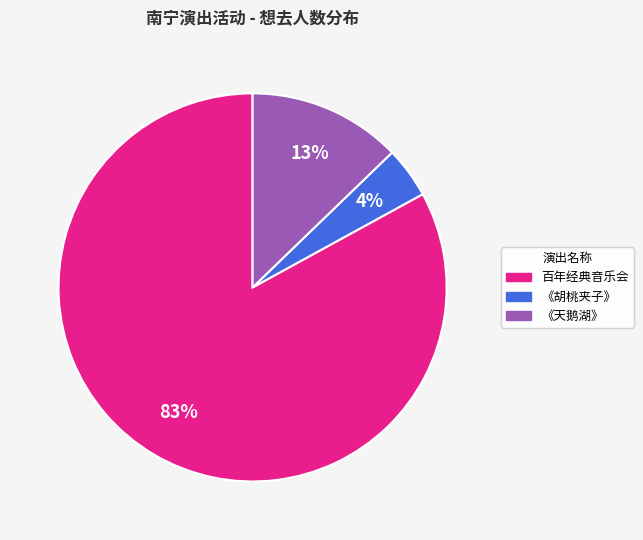

To the nearest percent, what is the difference between the largest and smallest slice percentages?

79%